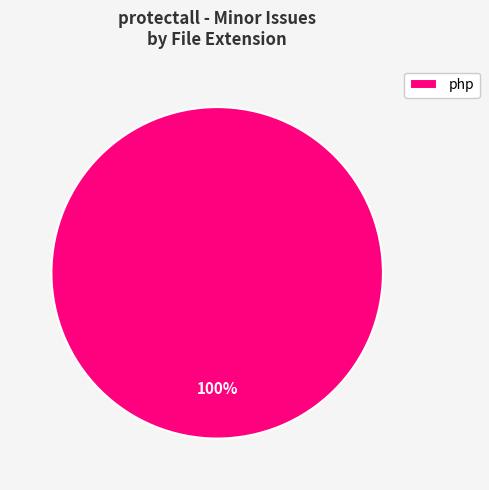

Rank the categories by value from lowest to highest.

php